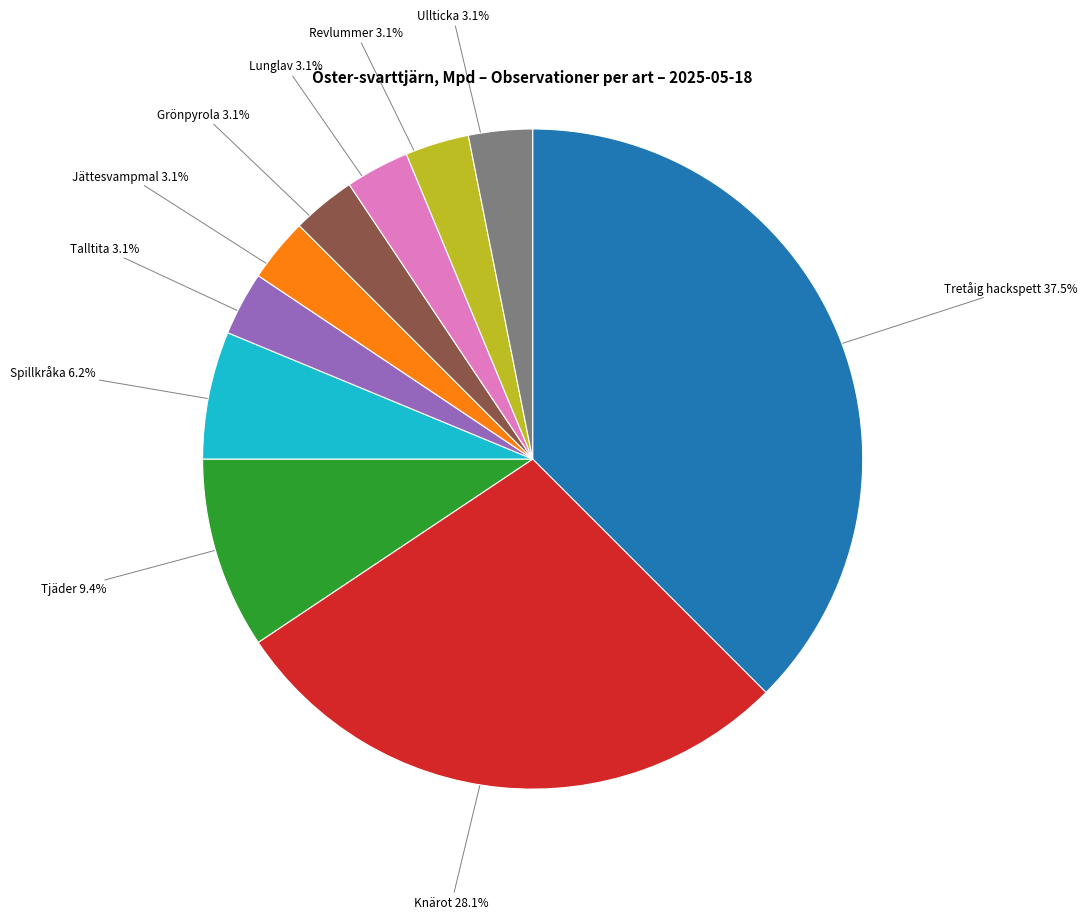

How many segments does this pie chart have?

10